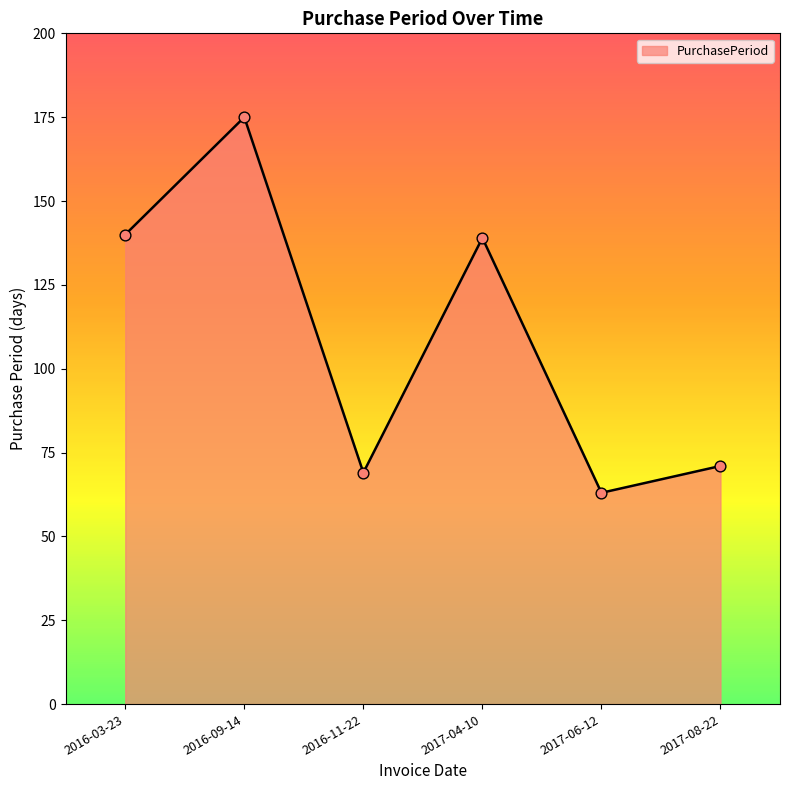

Which has a higher value, 2017-08-22 or 2016-09-14?

2016-09-14